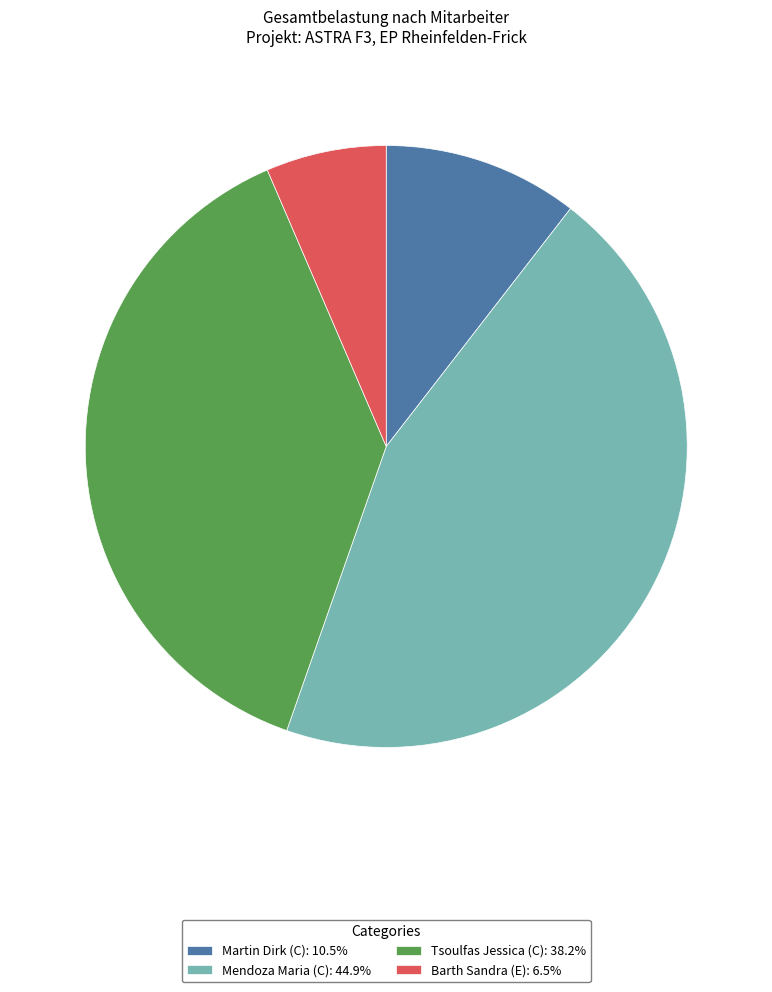

Which slice is the largest?

Mendoza Maria (C)